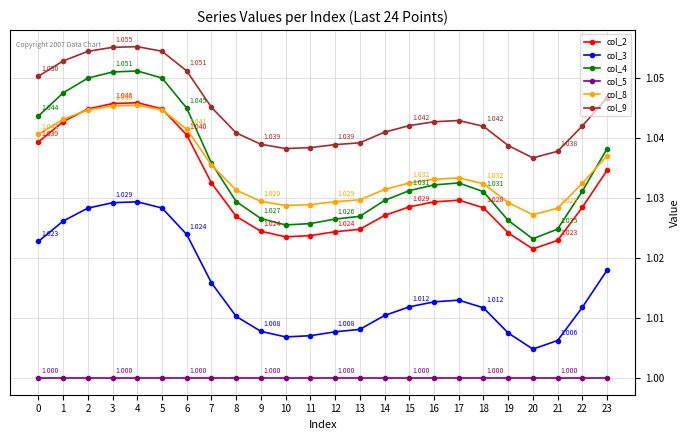

How many col_3 values are between 1 and 2?

24